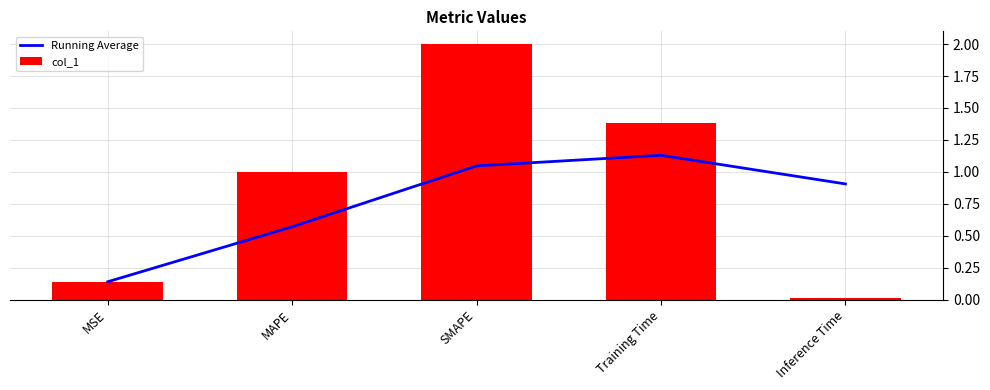

What is the sum of the Running Average values at SMAPE and MSE?

1.2